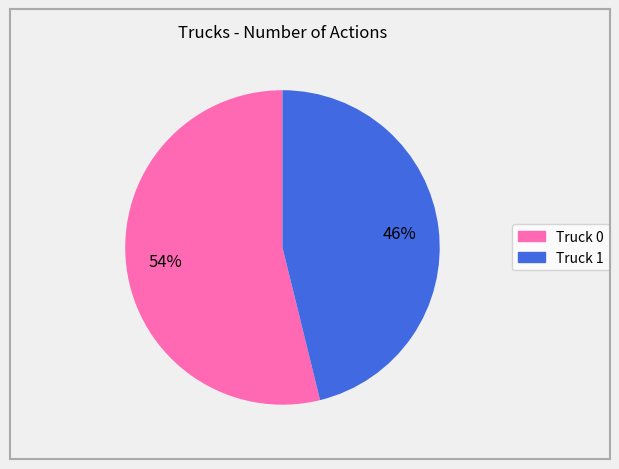

What is the ratio of the value at Truck 0 to the value at Truck 1?

1.2